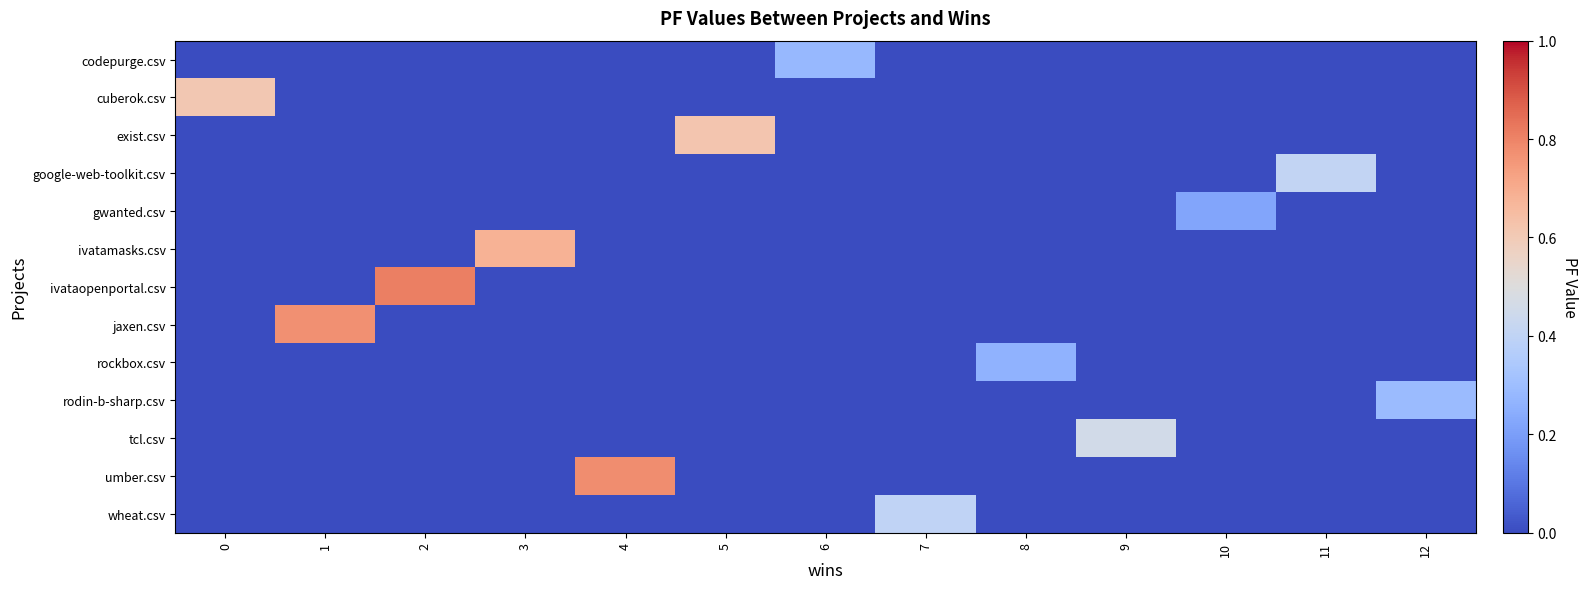

What is the total value across all series at 3?

0.7